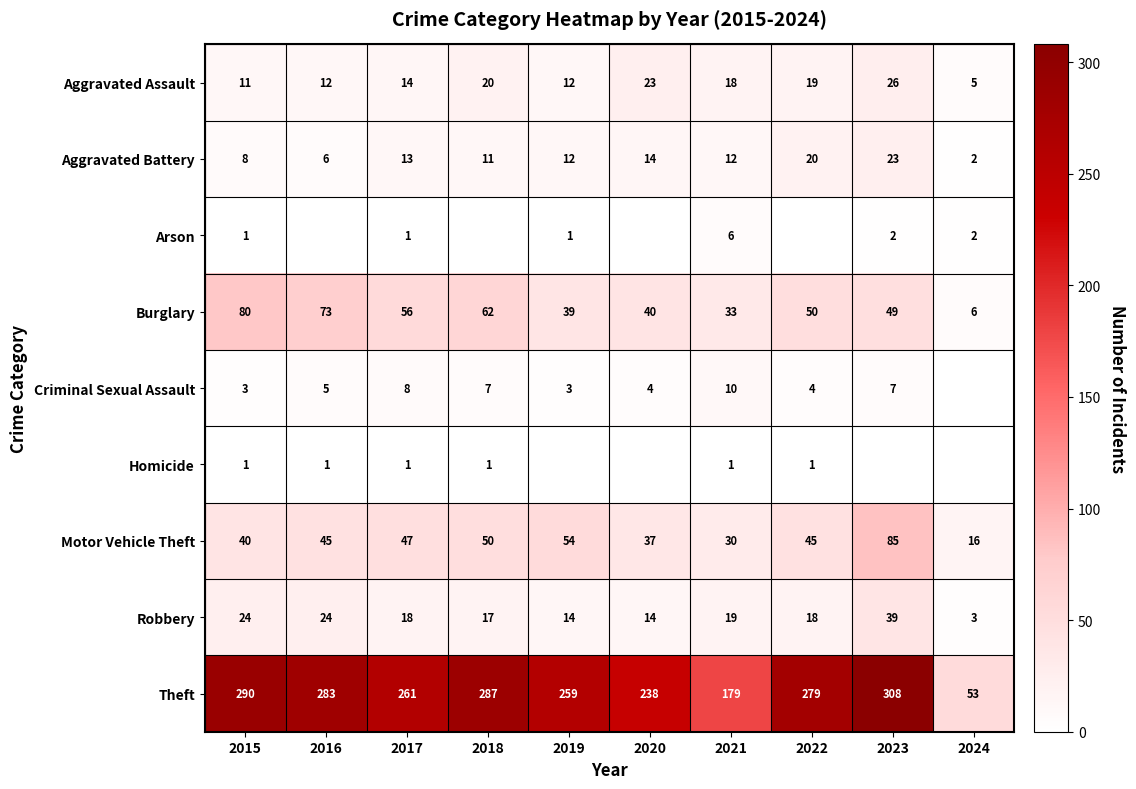

Which label corresponds to the smallest value in the chart?

2016